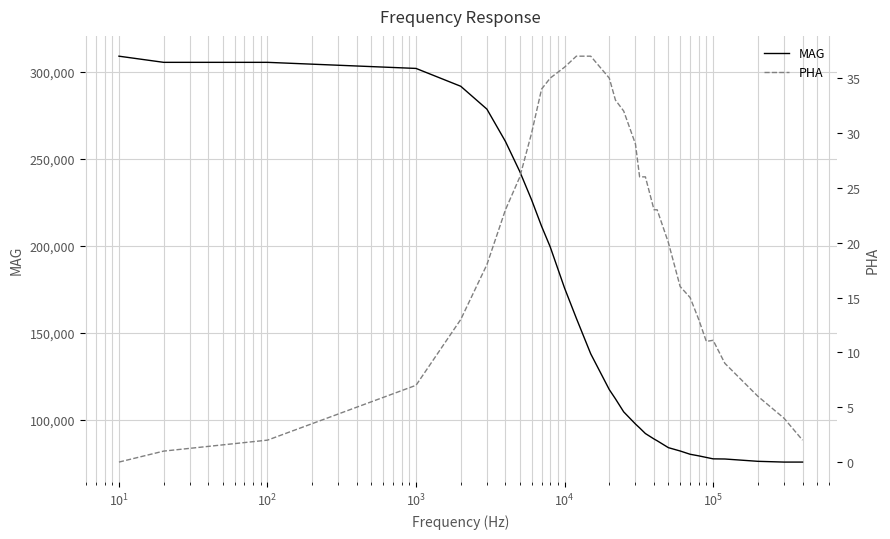

True or false: PHA has more than 2 points higher than both neighbors.

False